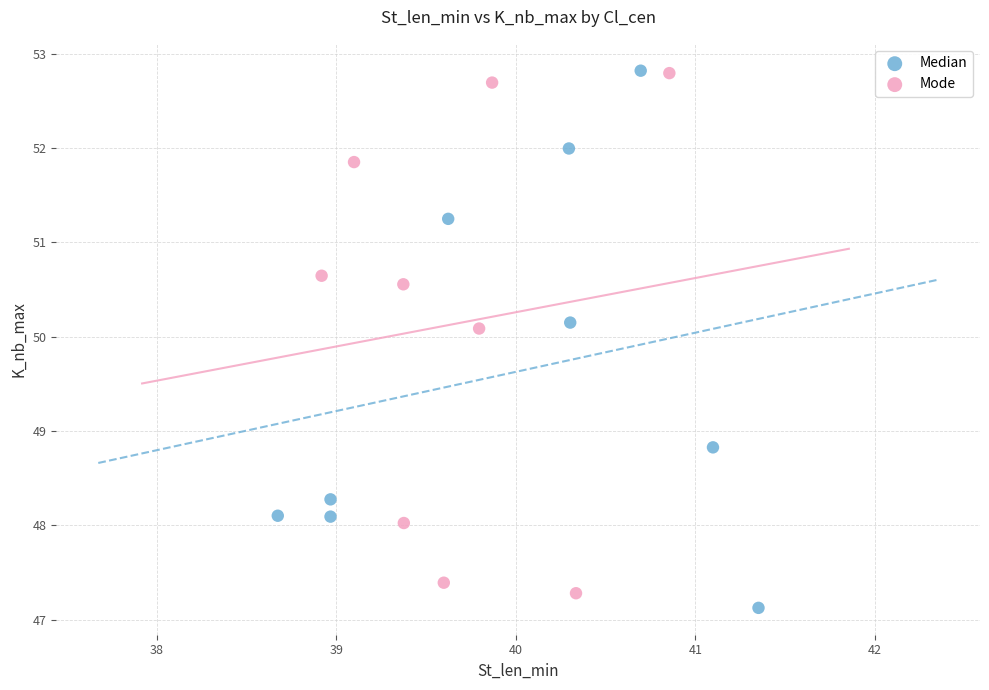

What are all the series names shown in the legend?

Median, Mode